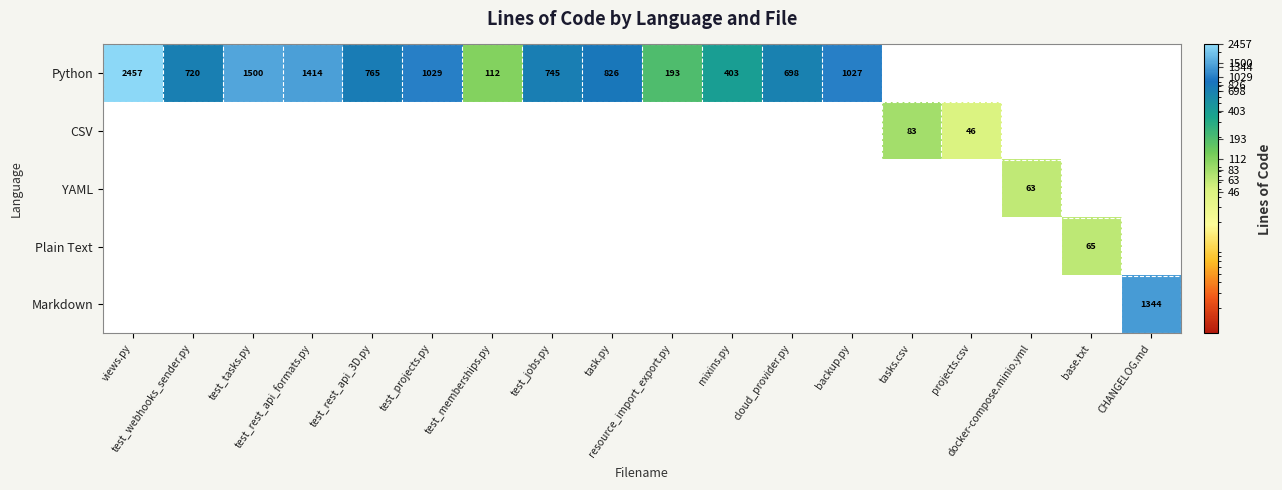

Where is CSV nearest to the value 41?

projects.csv